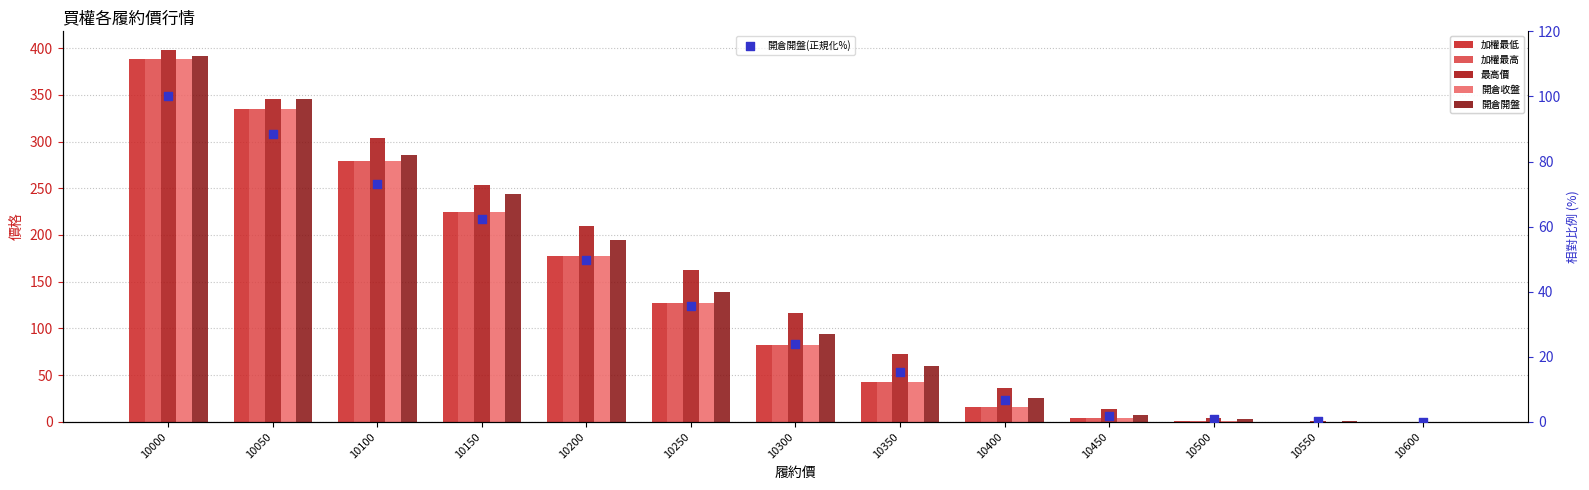

Which series contains the lowest Y value?

開倉開盤(正規化%)